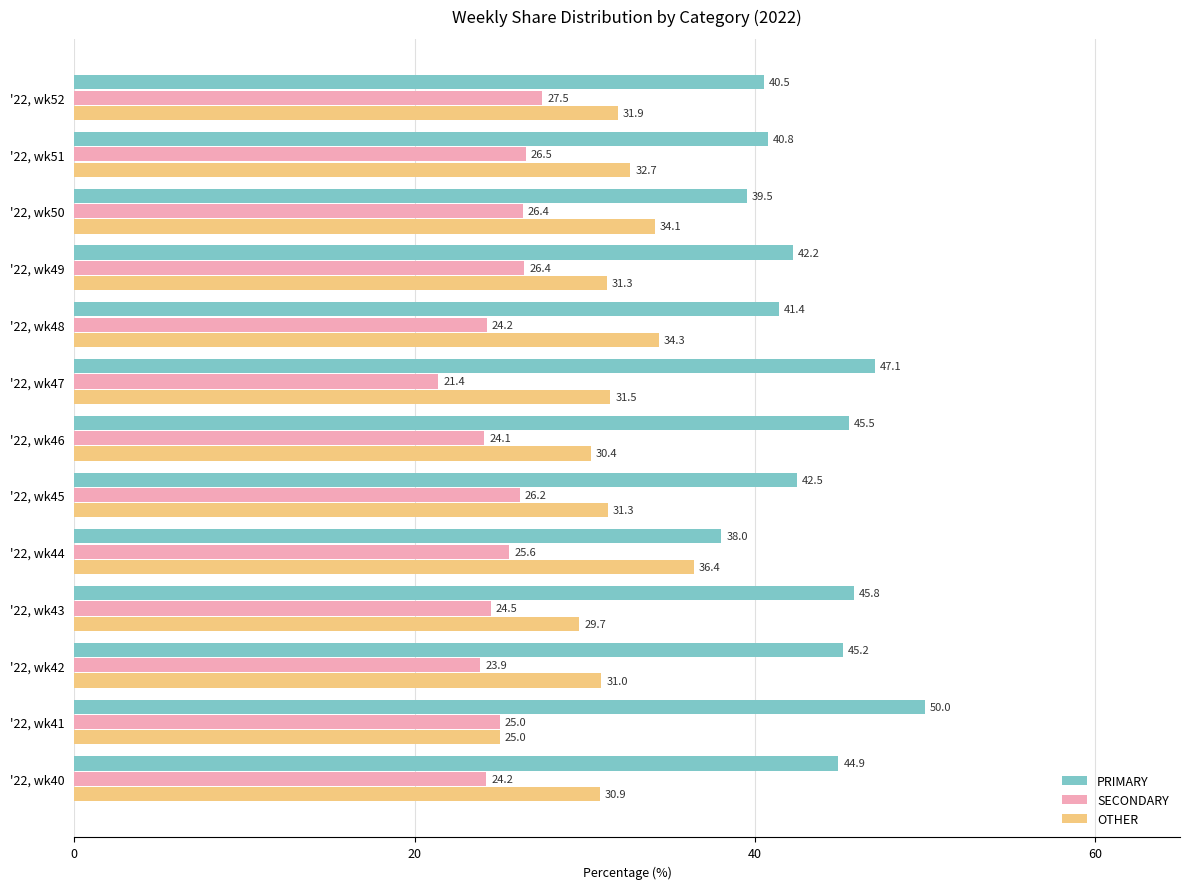

Rank the series by their average value, from highest to lowest.

PRIMARY, OTHER, SECONDARY